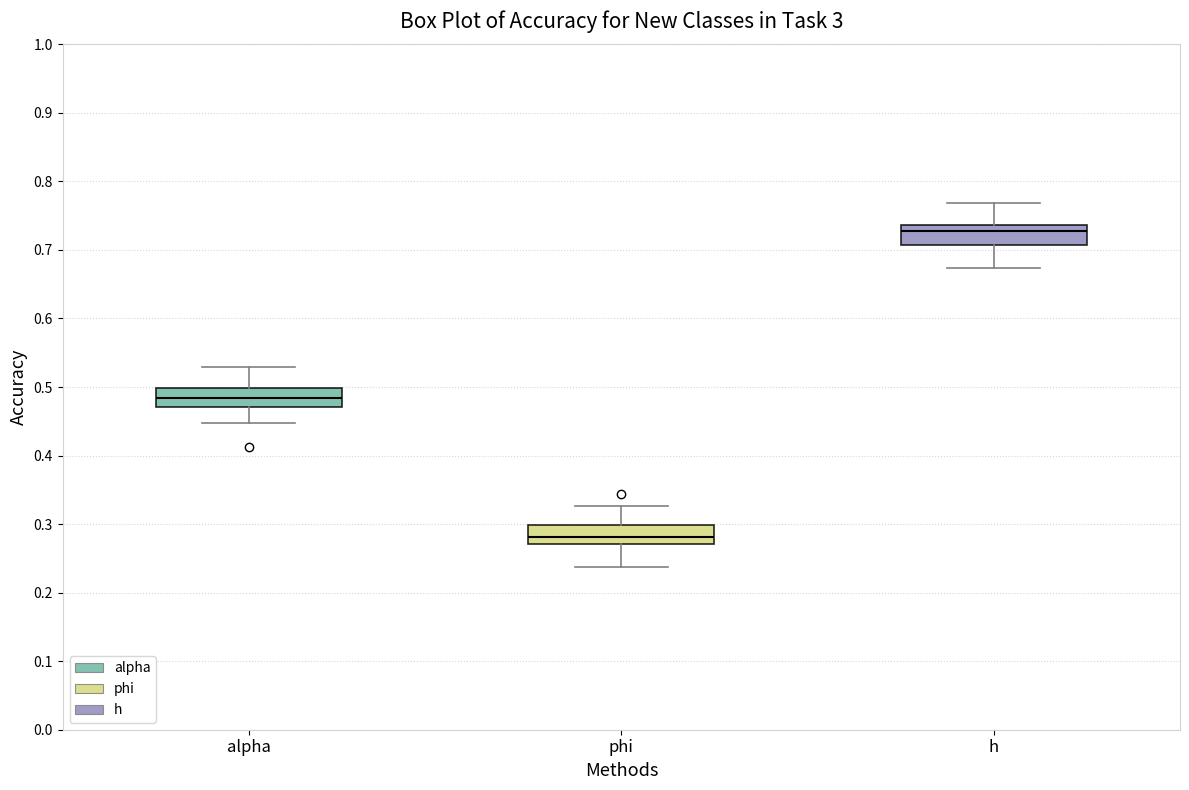

Where does the median line of the box for phi sit on the y-axis? The values are not printed on the chart, so give them approximately, as read against the axis.

0.28